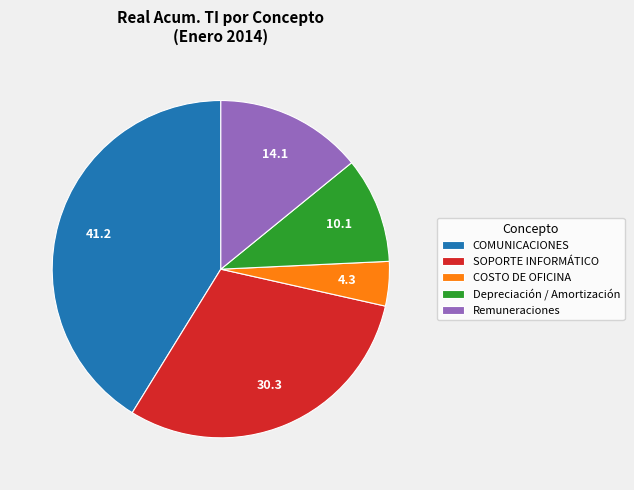

Is it true that SOPORTE INFORMÁTICO is 30% of the pie?

True